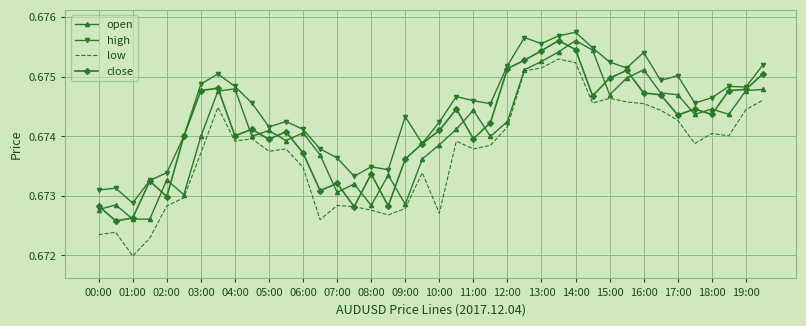

True or false: low and high cross at least once.

False